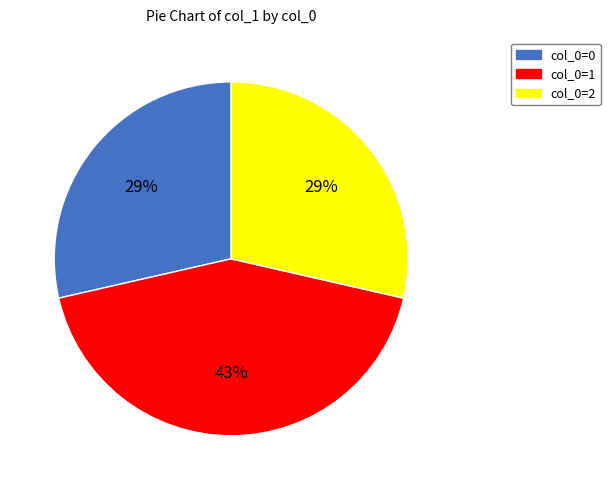

What is the ratio of the value at col_0=2 to the value at col_0=1?

0.7